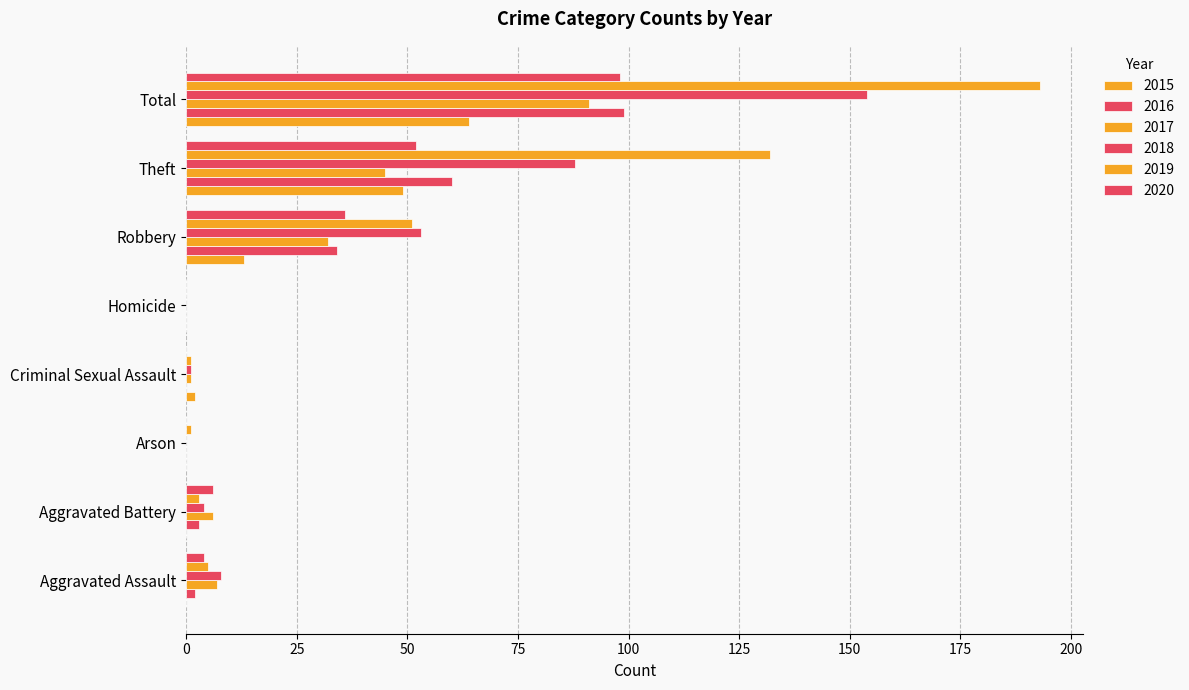

The 2016 series shows 5 at Aggravated Battery. True or false?

False